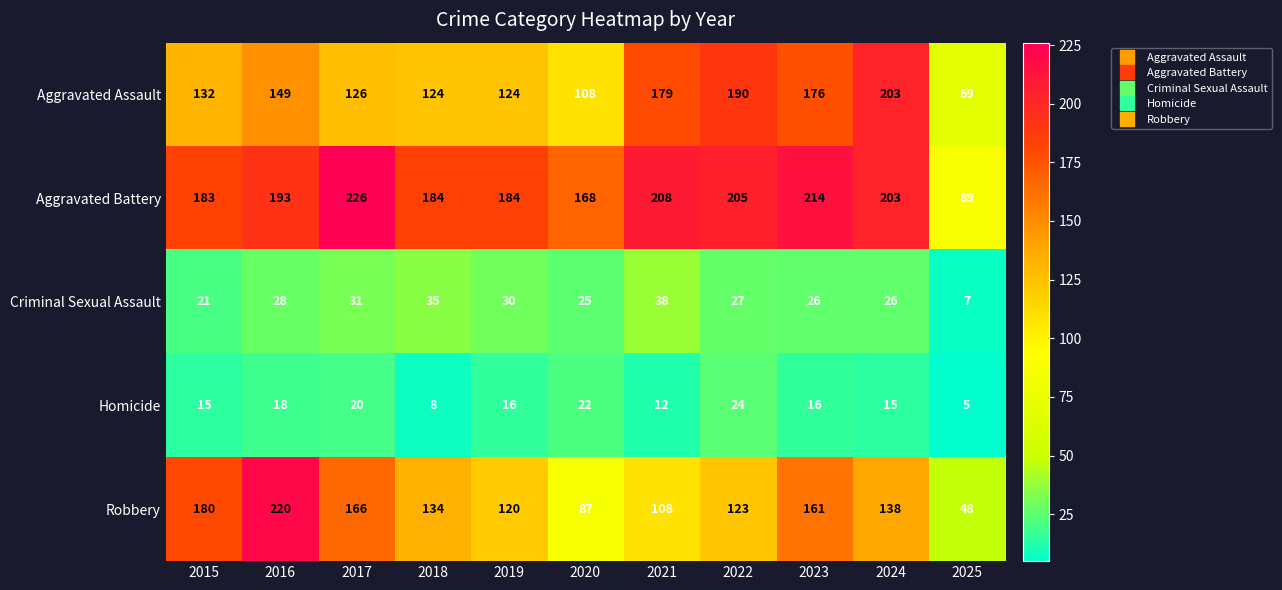

Rank the series by their maximum value, from lowest to highest.

Homicide, Criminal Sexual Assault, Aggravated Assault, Robbery, Aggravated Battery